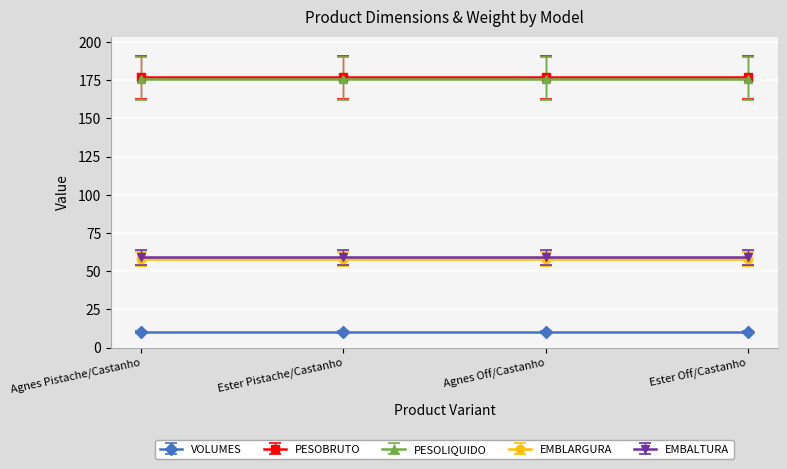

What is the label of the 4th point from the left?

Ester Off/Castanho